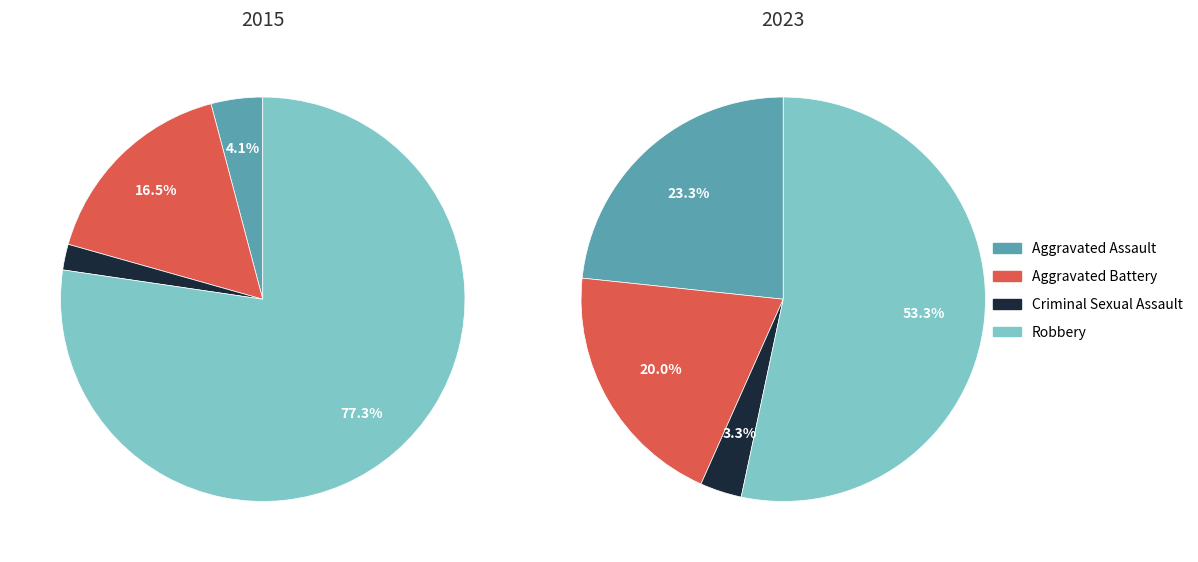

To the nearest percent, what percentage of the pie is values_2015?

4%